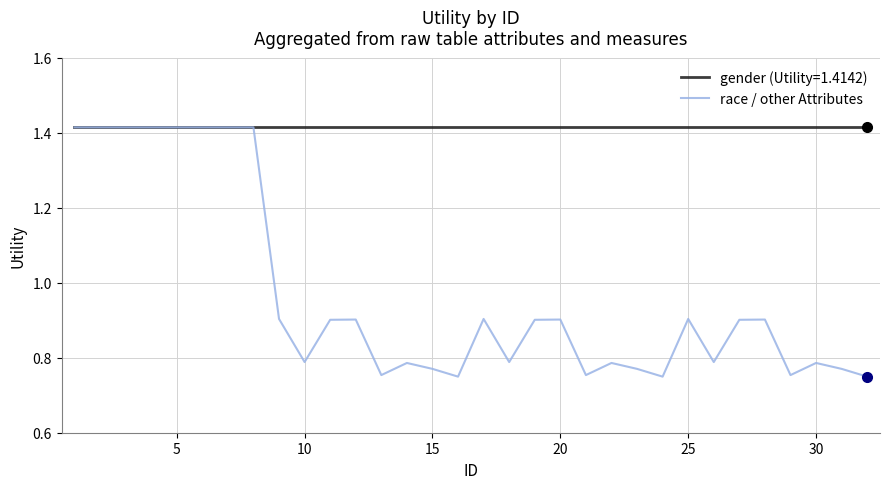

Which series has the largest total across all categories?

gender (Utility=1.4142)